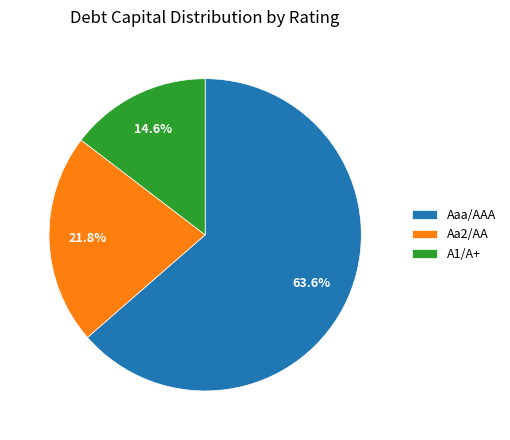

How many segments does this pie chart have?

3